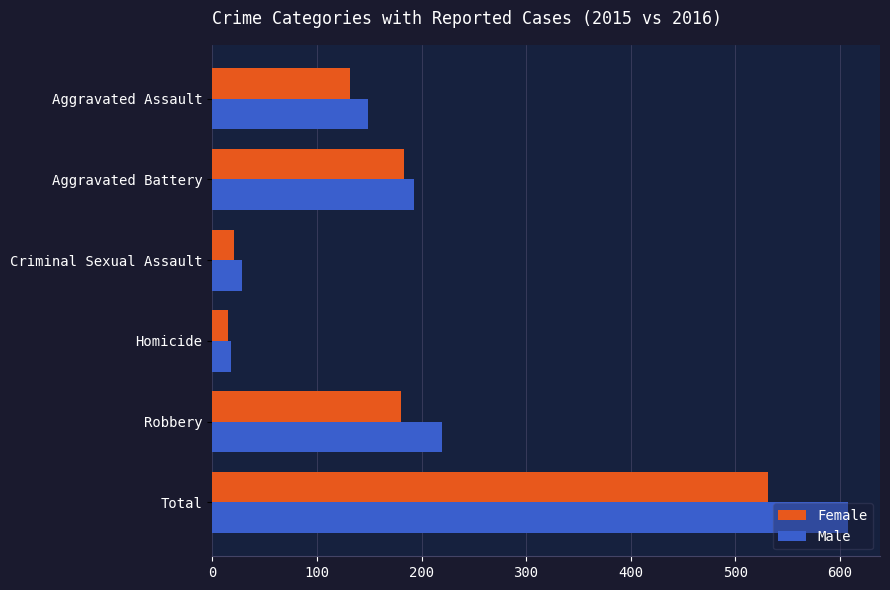

What is the sum of all Male values?

1216